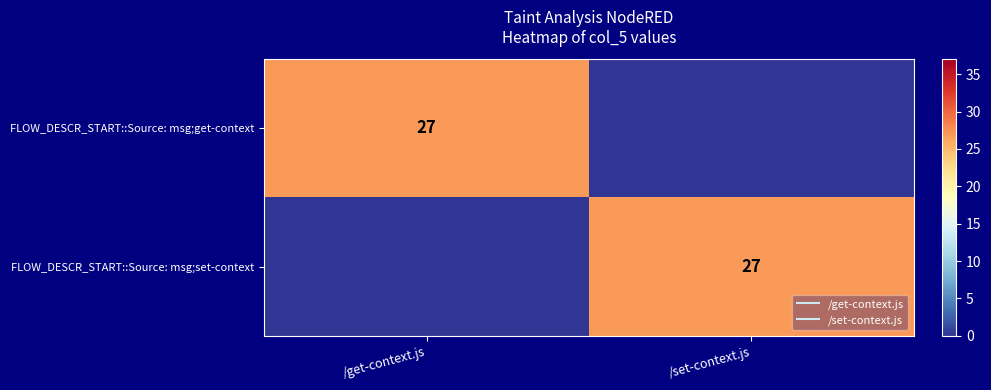

Between /set-context.js and /get-context.js, which is larger?

/get-context.js